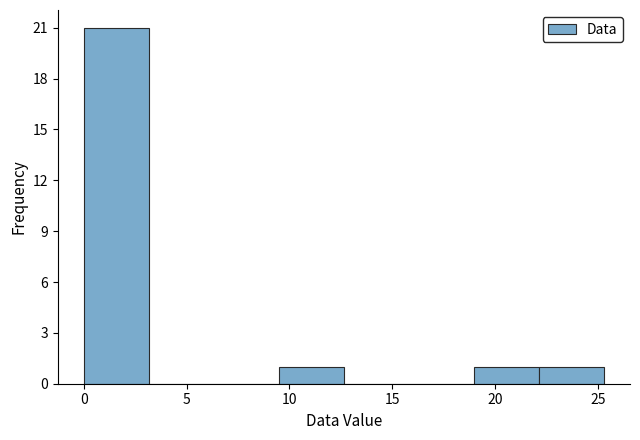

Over which range of the x-axis is the bar tallest?

0.0 to 3.0